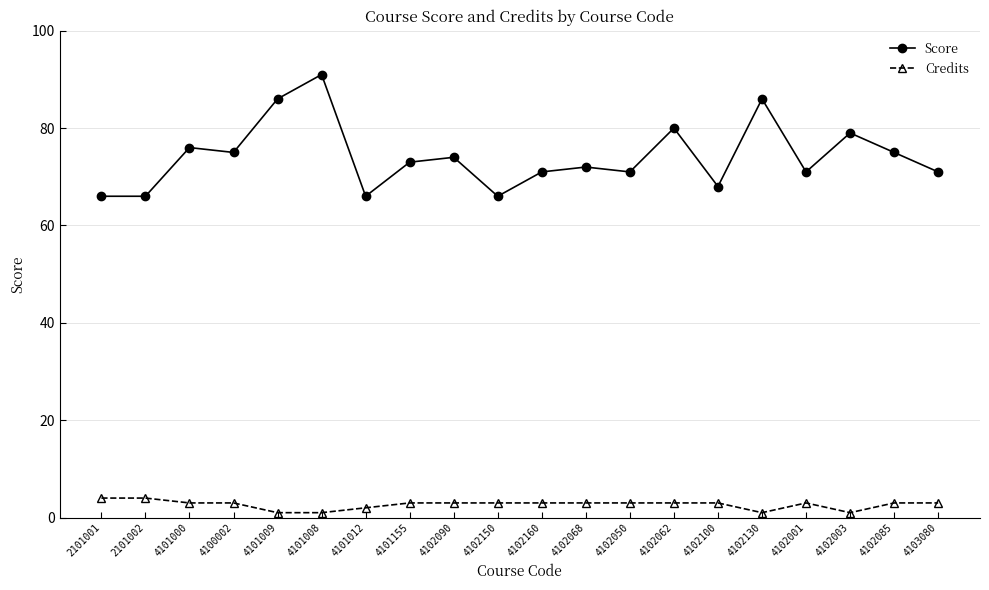

What is the lowest value of the Score series?

66